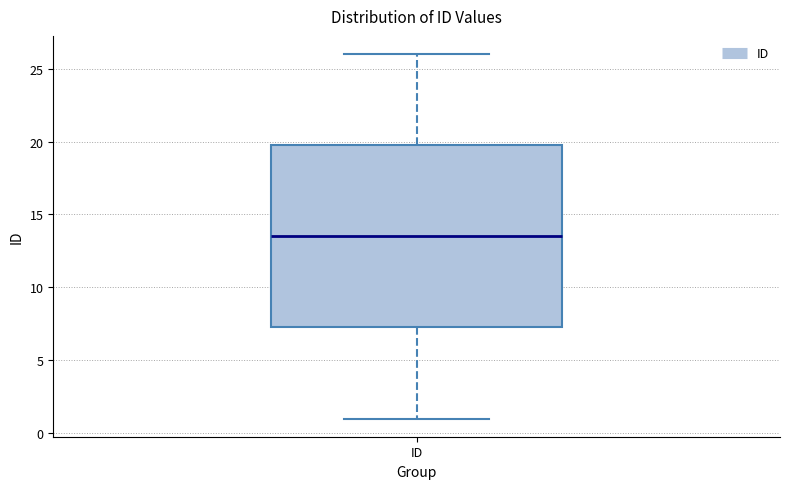

Where does the median line of the box for ID sit on the y-axis? The values are not printed on the chart, so give them approximately, as read against the axis.

13.5